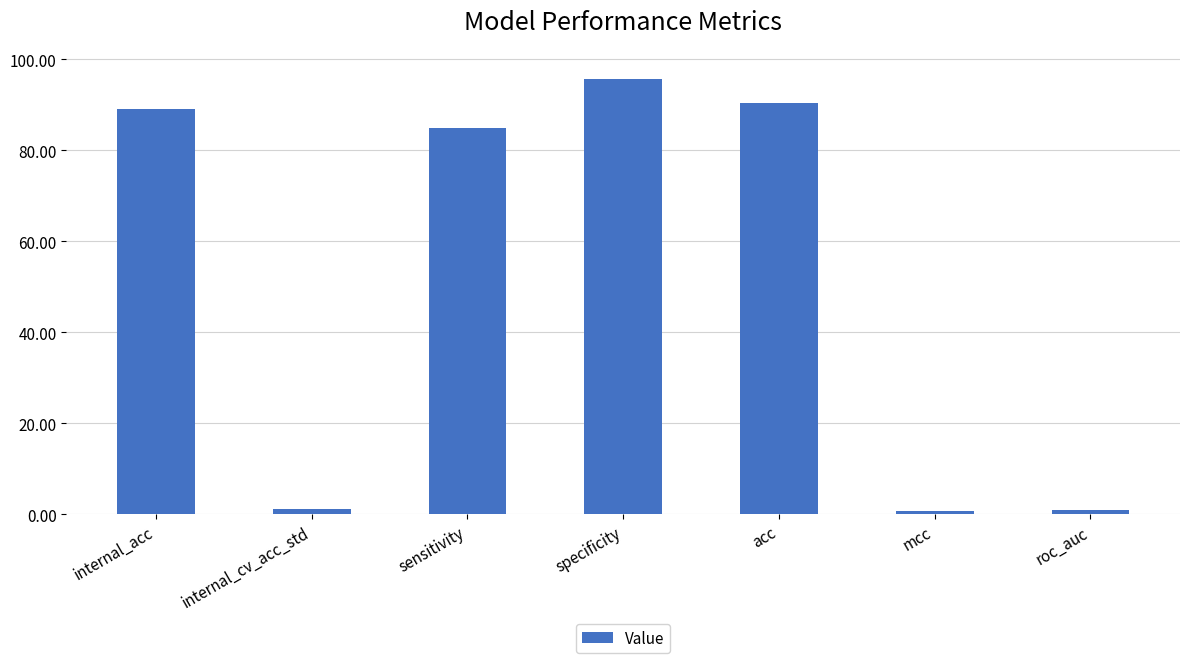

Count the number of values greater than 84.

4